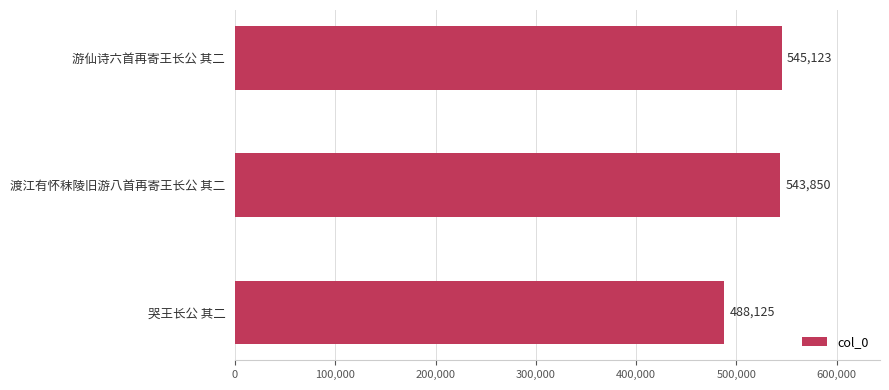

Where is the data nearest to the value 516624?

渡江有怀秣陵旧游八首再寄王长公 其二